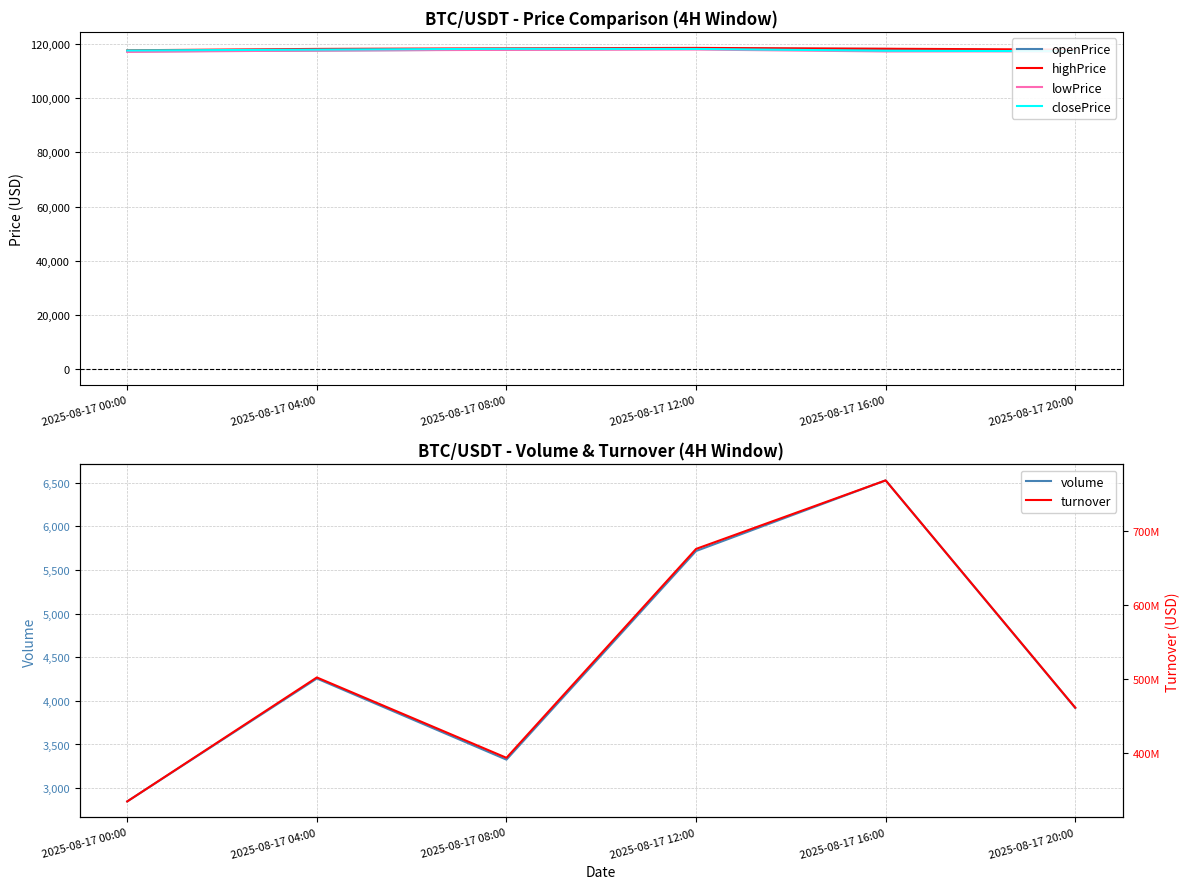

True or false: closePrice and lowPrice intersect in this chart.

False